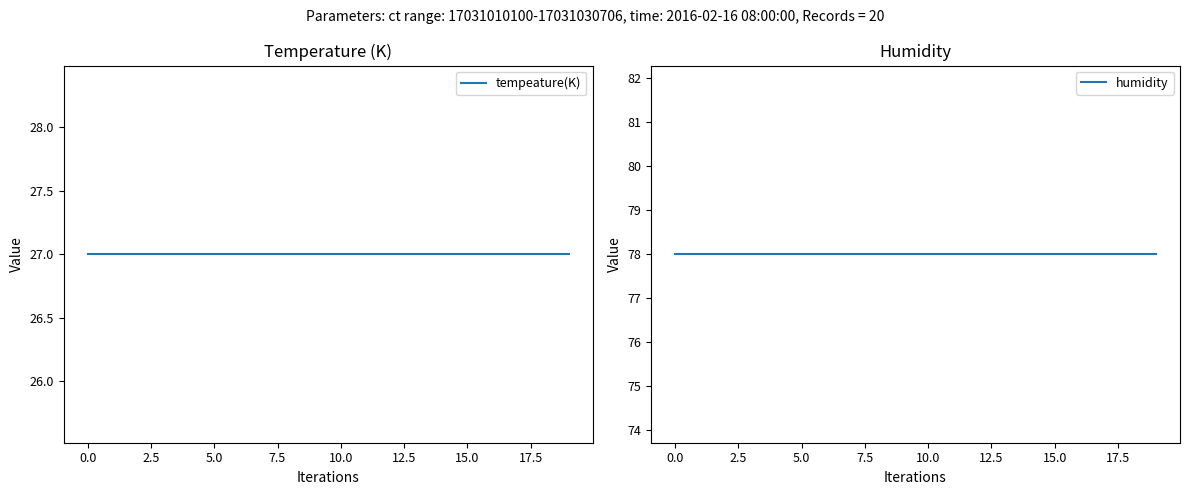

What is the label of the 20th point from the left?

19